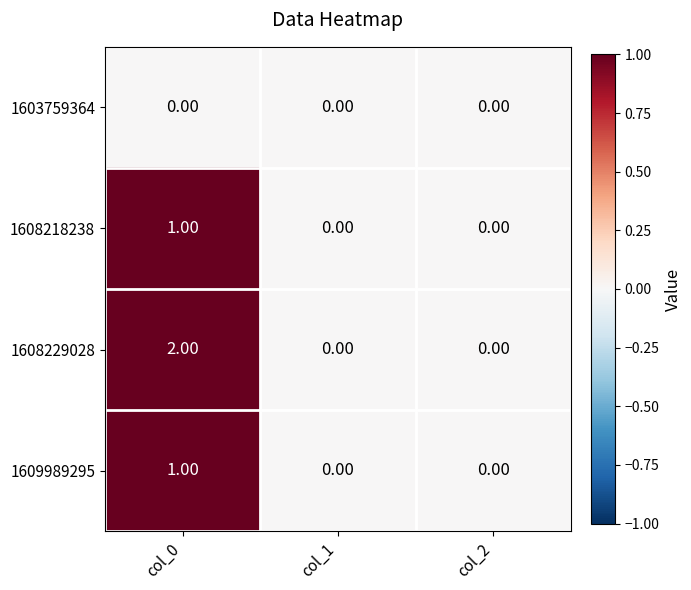

Which series has the largest range (max minus min)?

1608229028